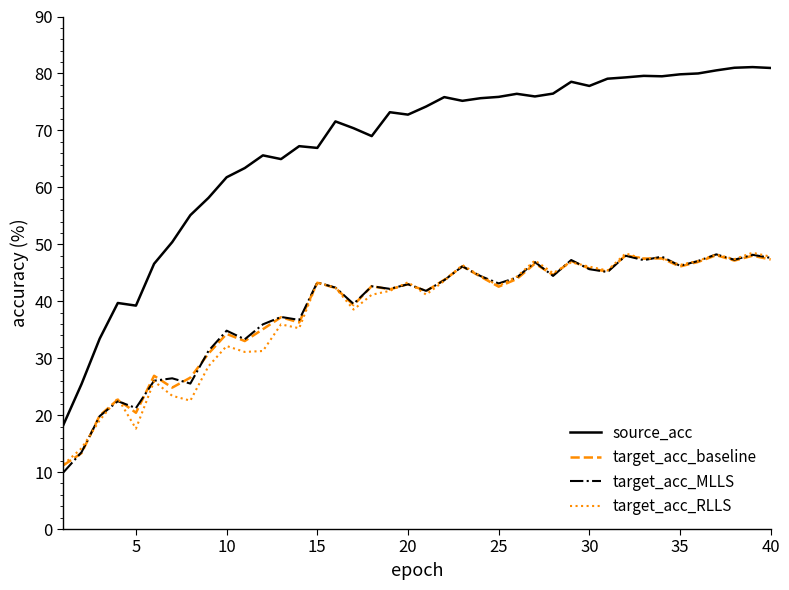

Which series has the largest total across all categories?

source_acc